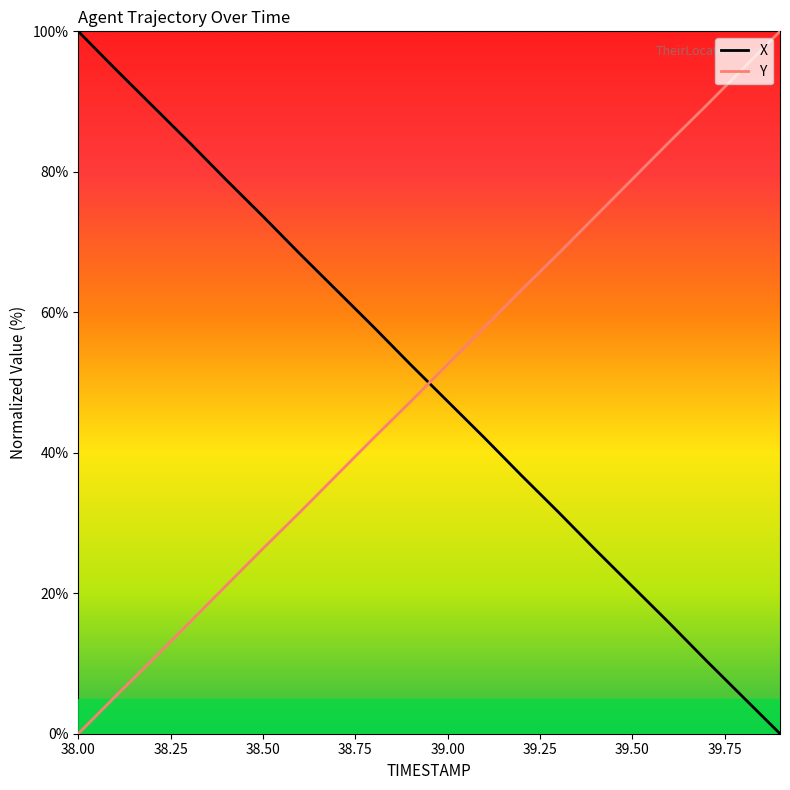

How many times do X and Y cross each other?

1